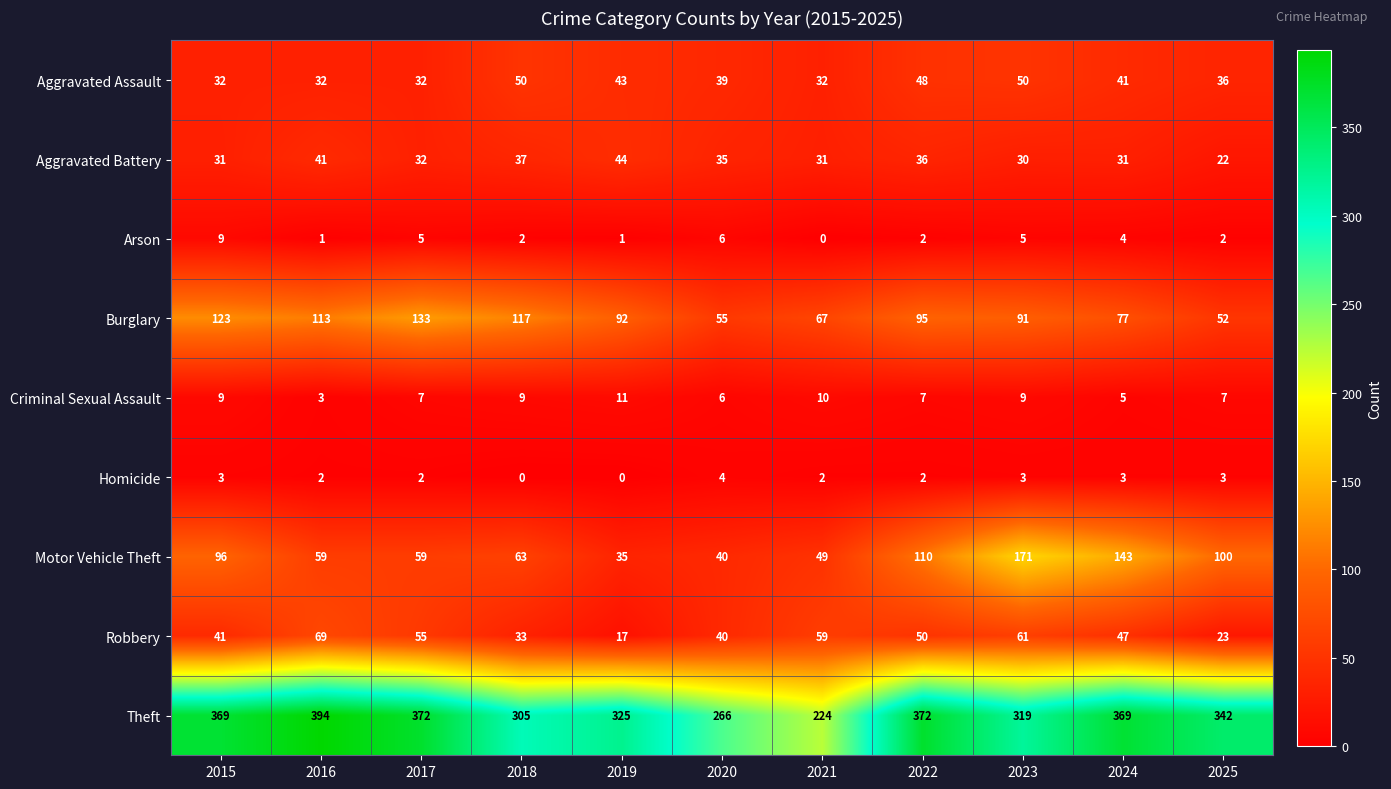

What is the difference between the second highest and minimum values in the Arson series?

6